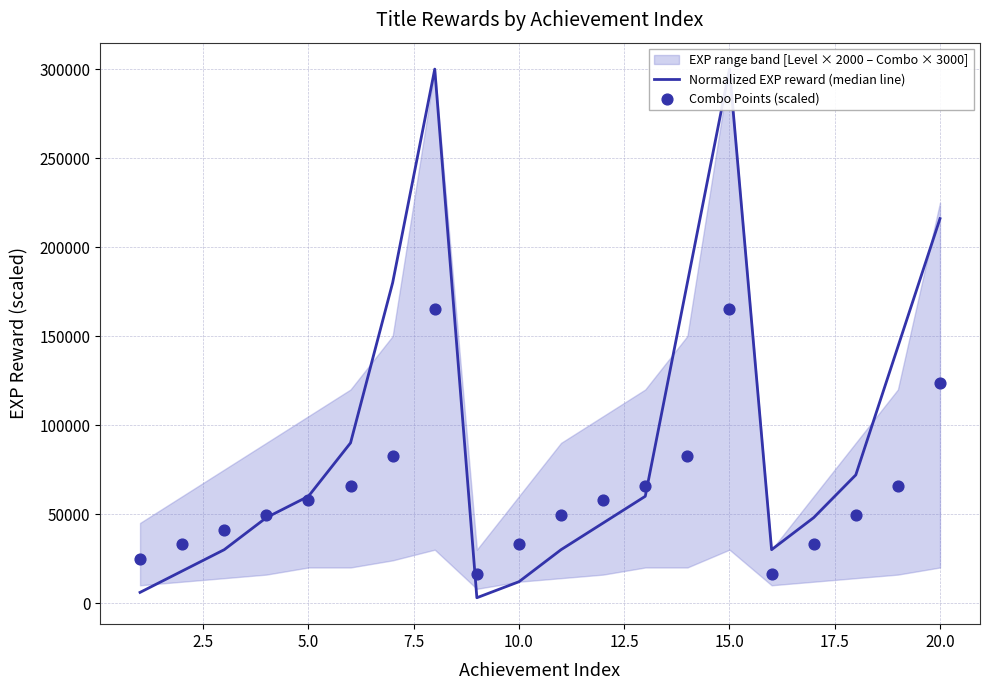

Is the value of Combo Points (scaled) at 16 greater than the value of Normalized EXP reward (median line) at 17?

No